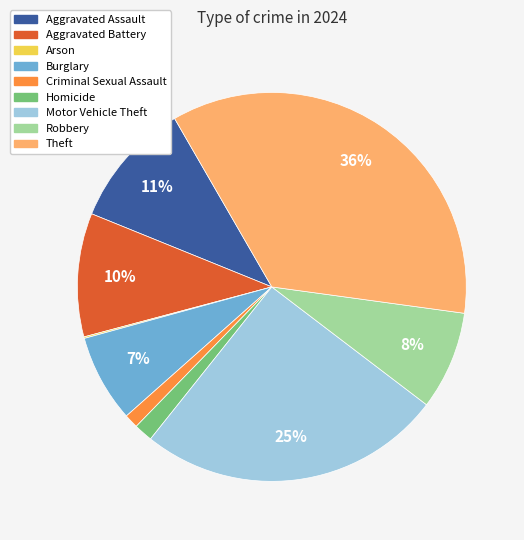

Between Robbery and Aggravated Battery, which is larger?

Aggravated Battery